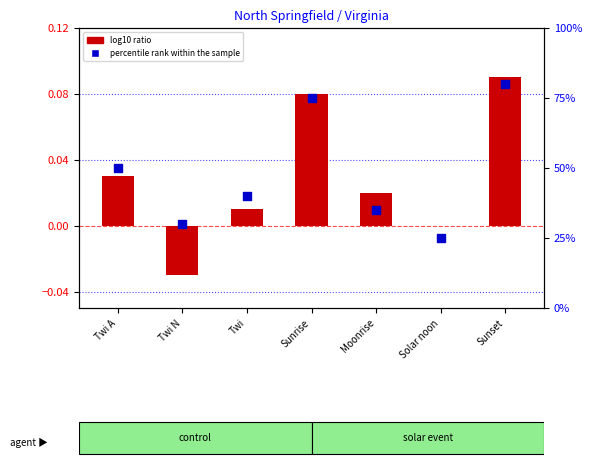

At which category is the sum across all series the highest?

Sunset